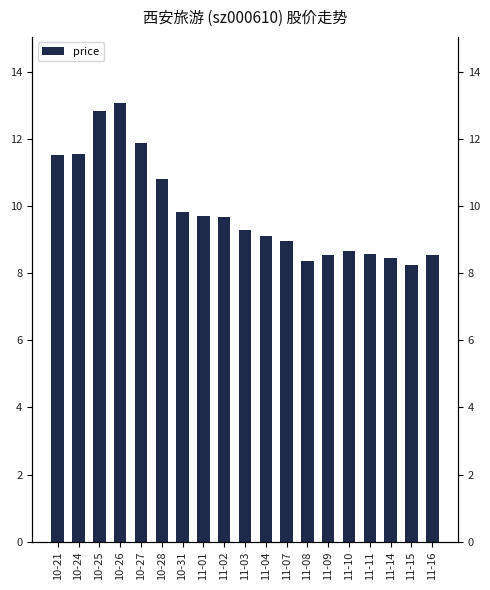

Reading left to right, list all the values displayed in this chart.

10-21=11.5	10-24=11.6	10-25=12.8	10-26=13.1	10-27=11.9	10-28=10.8	10-31=9.8	11-01=9.7	11-02=9.7	11-03=9.3	11-04=9.1	11-07=8.9	11-08=8.4	11-09=8.5	11-10=8.7	11-11=8.6	11-14=8.5	11-15=8.2	11-16=8.6